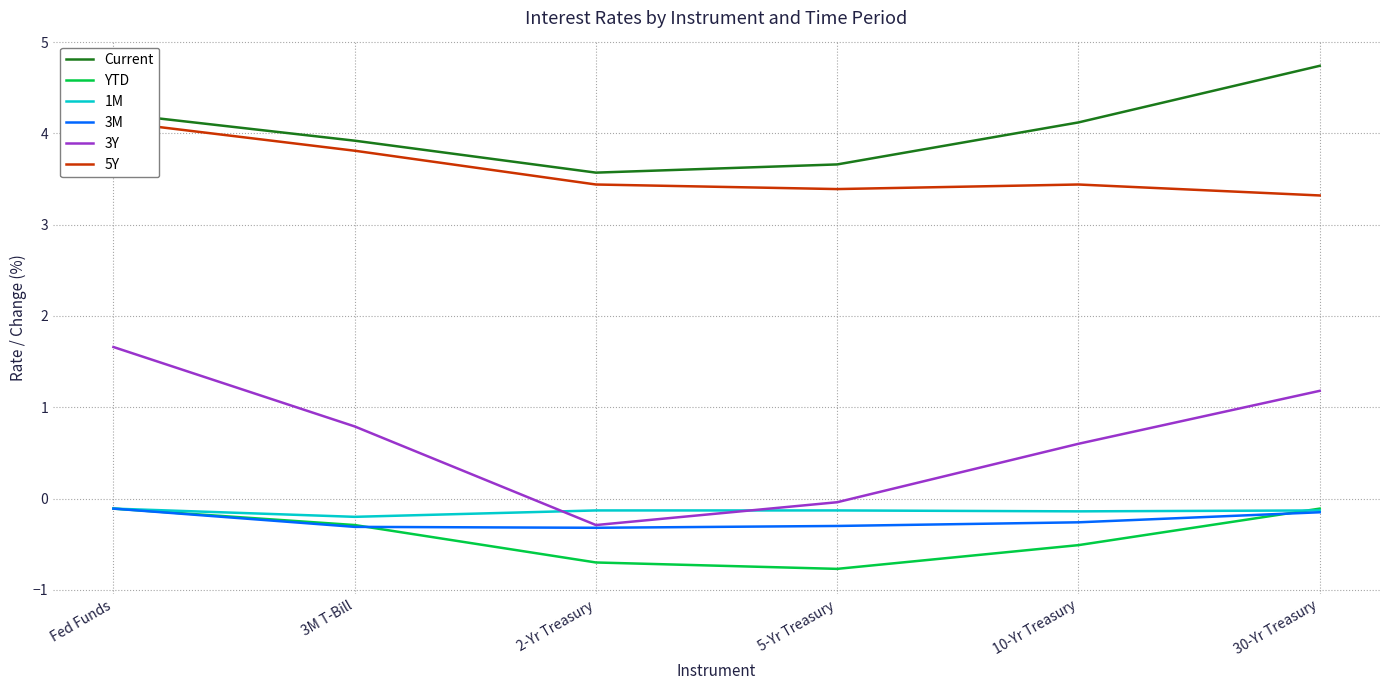

List the series in order of their peak value, highest first.

Current, 5Y, 3Y, YTD, 1M, 3M